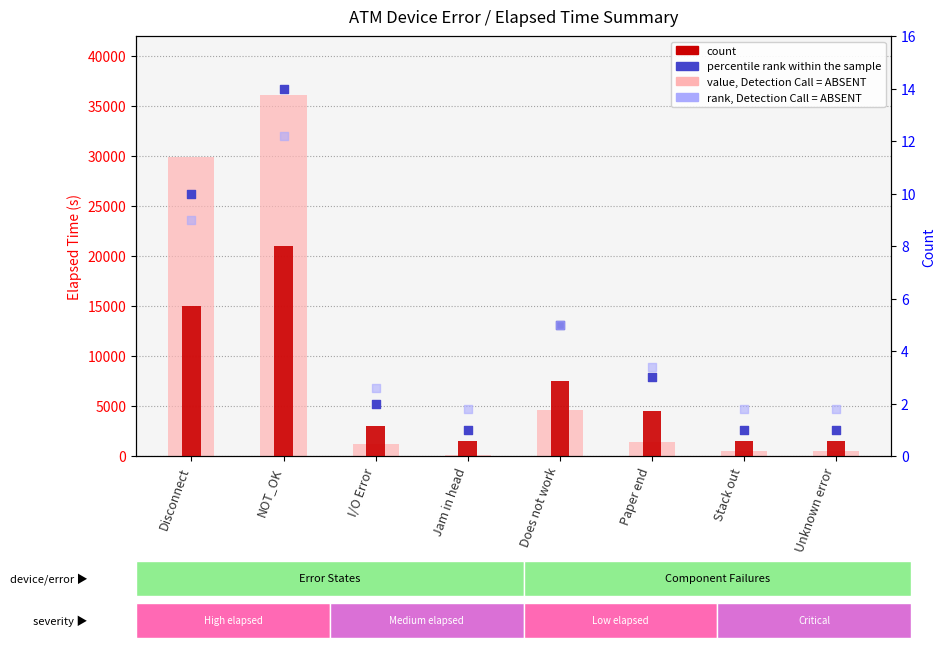

Which series has the largest total across all categories?

value, Detection Call = ABSENT